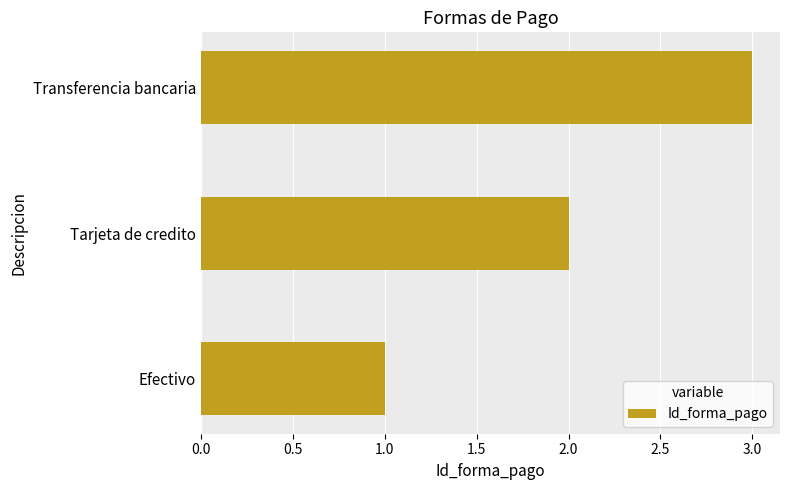

What is the smallest value displayed?

1